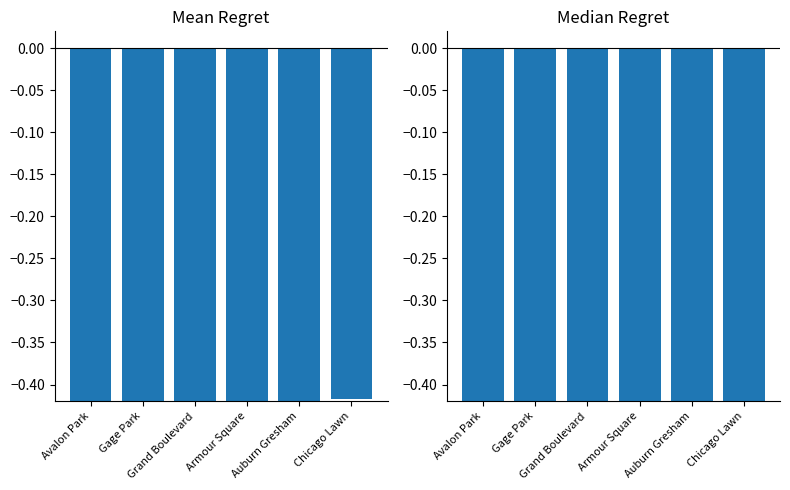

Which series has the largest total across all categories?

Mean Regret